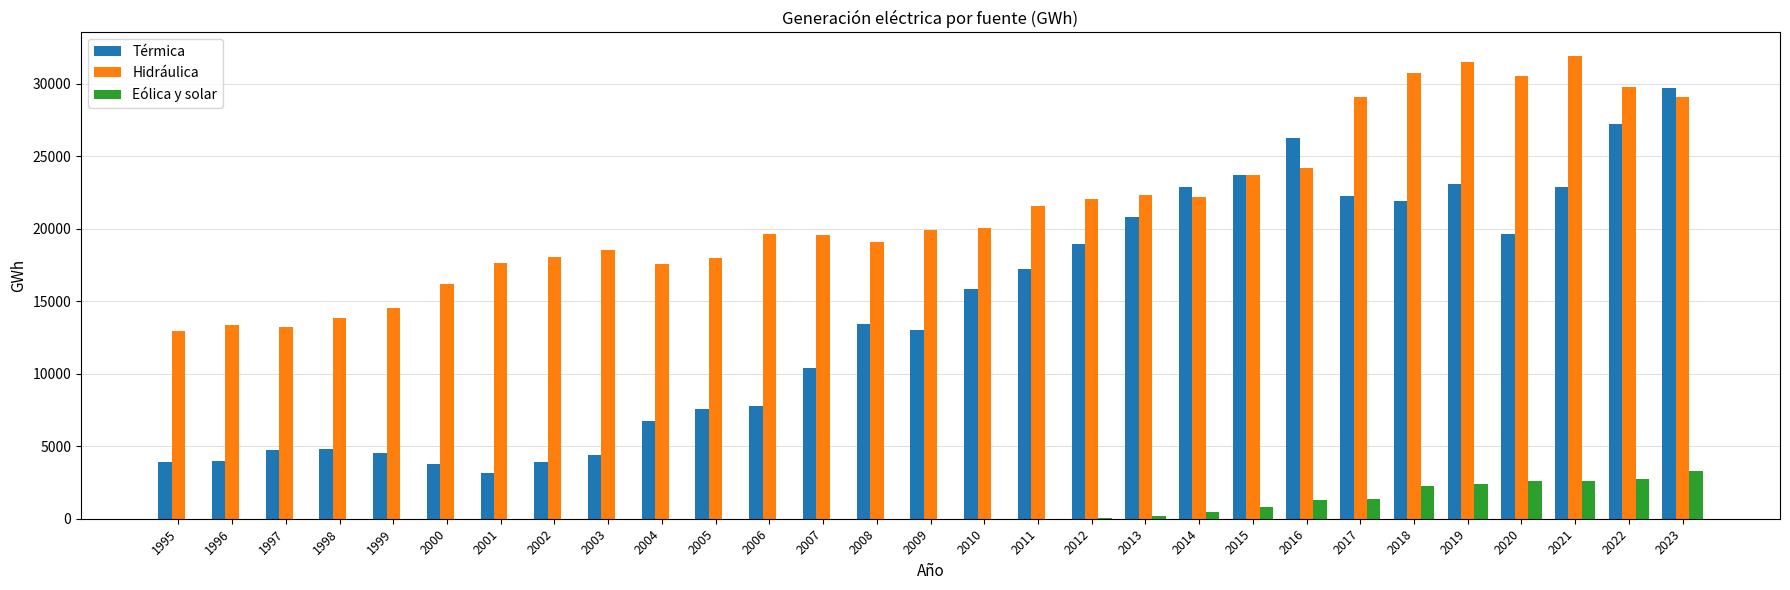

What is the maximum value for Hidráulica?

31925.7